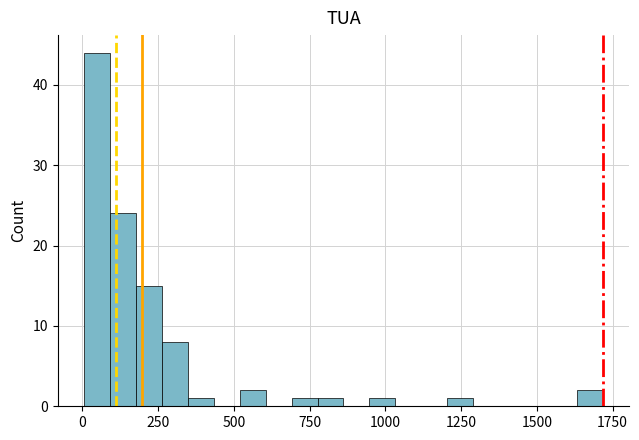

Read against the x-axis, roughly where is the centre of the tallest bar?

50